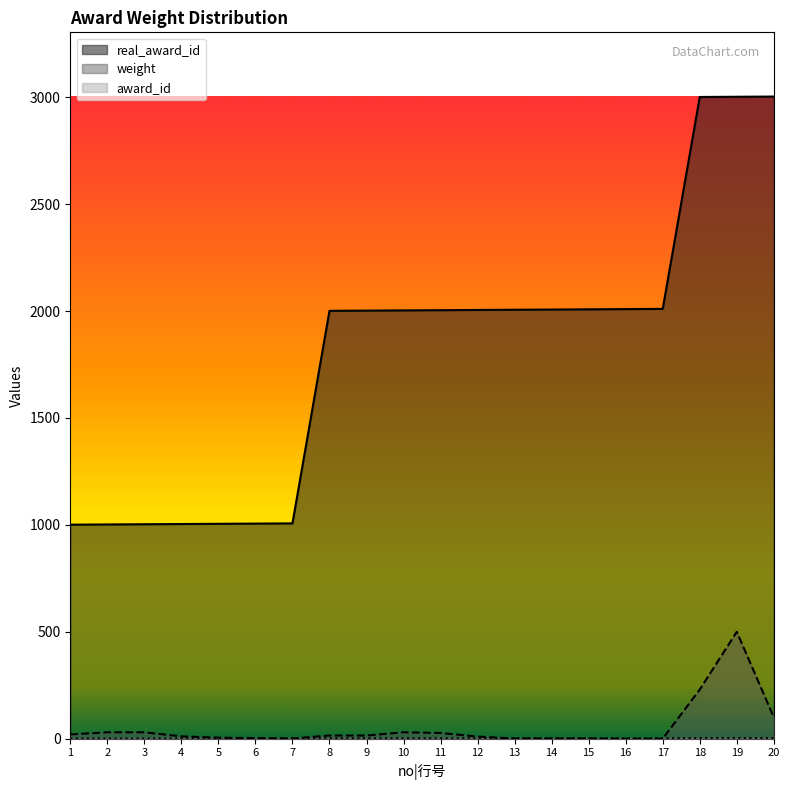

Which series has the widest spread of values?

real_award_id